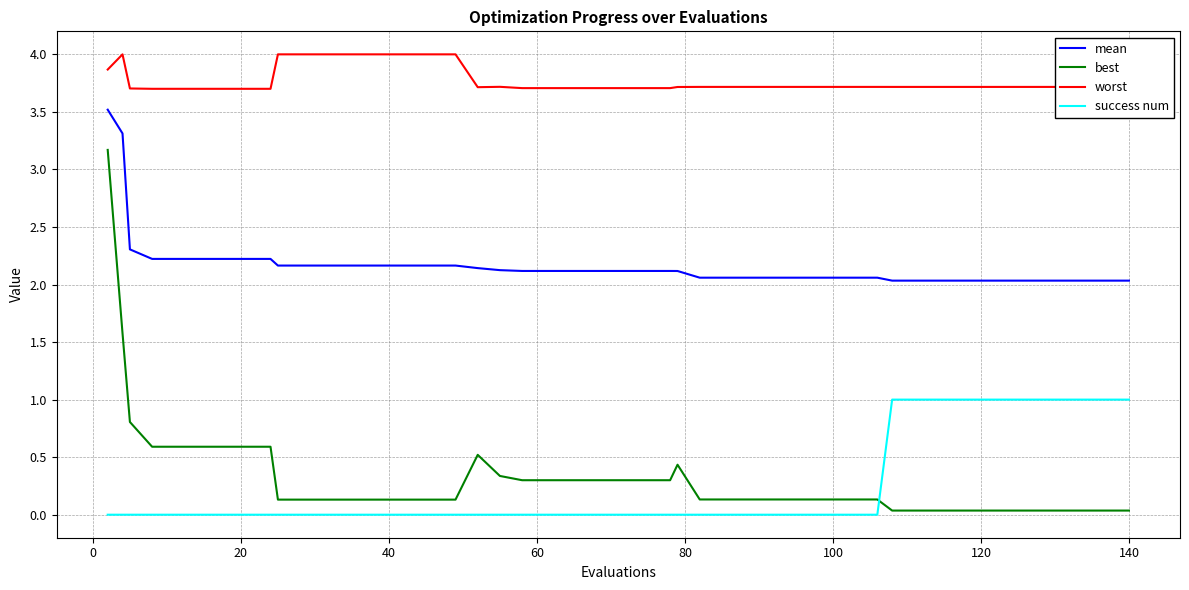

List the series in order of their peak value, lowest first.

success num, best, mean, worst